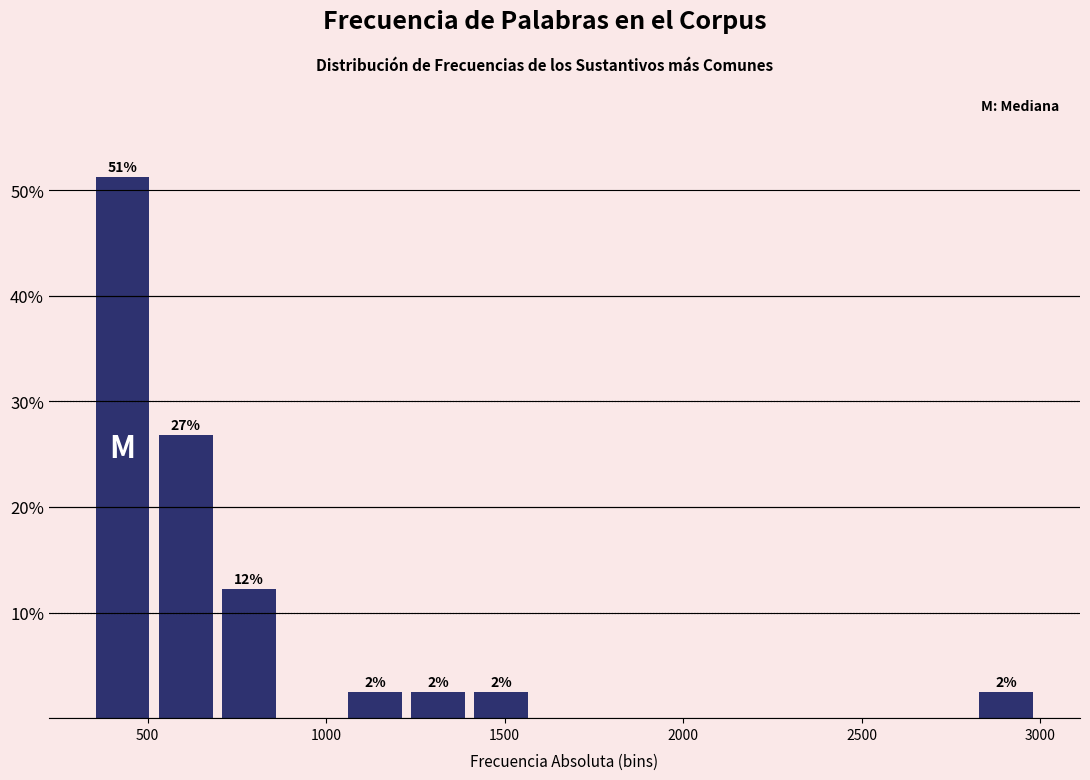

Read against the x-axis, roughly where is the centre of the tallest bar?

450